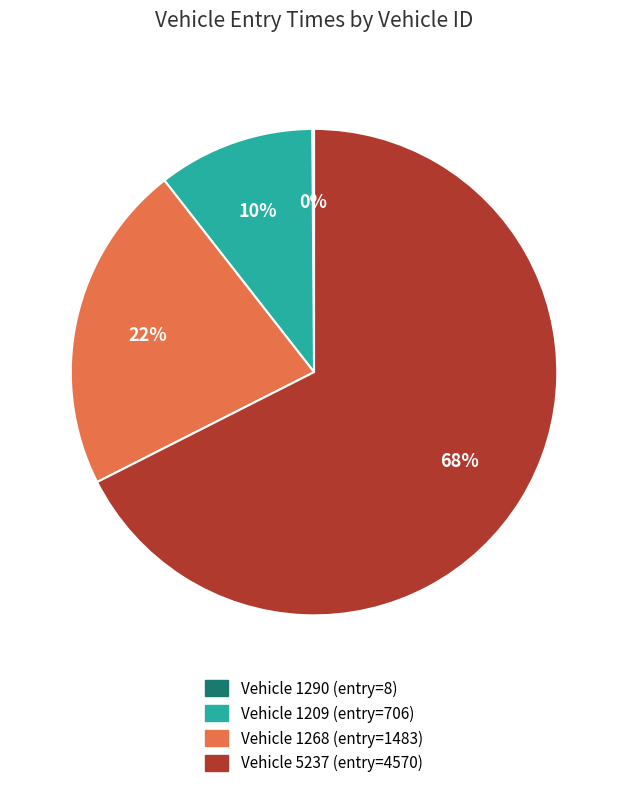

To the nearest percent, what is the average slice percentage?

25%